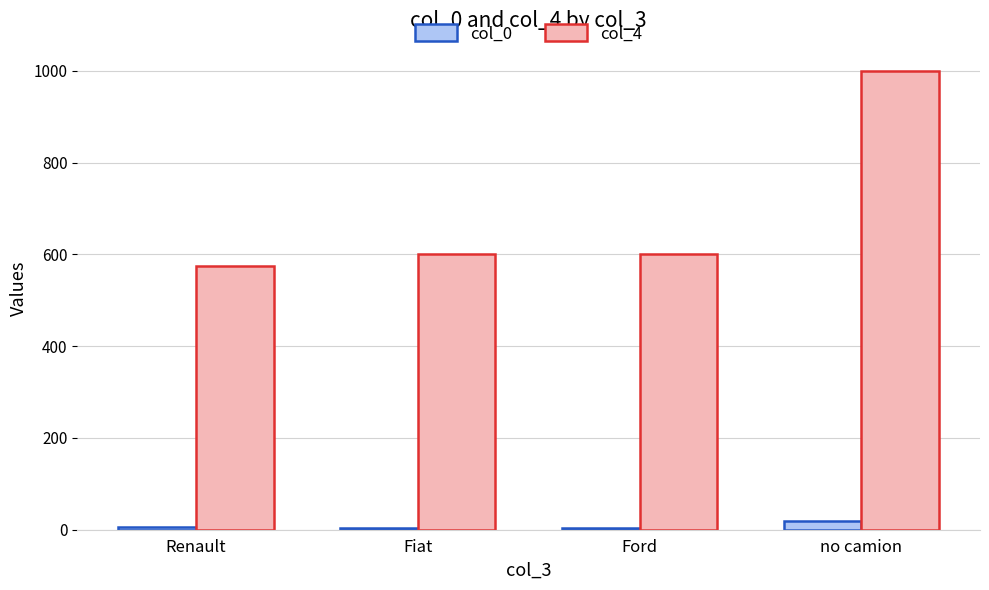

What is the label of the 2nd bar from the right?

Ford